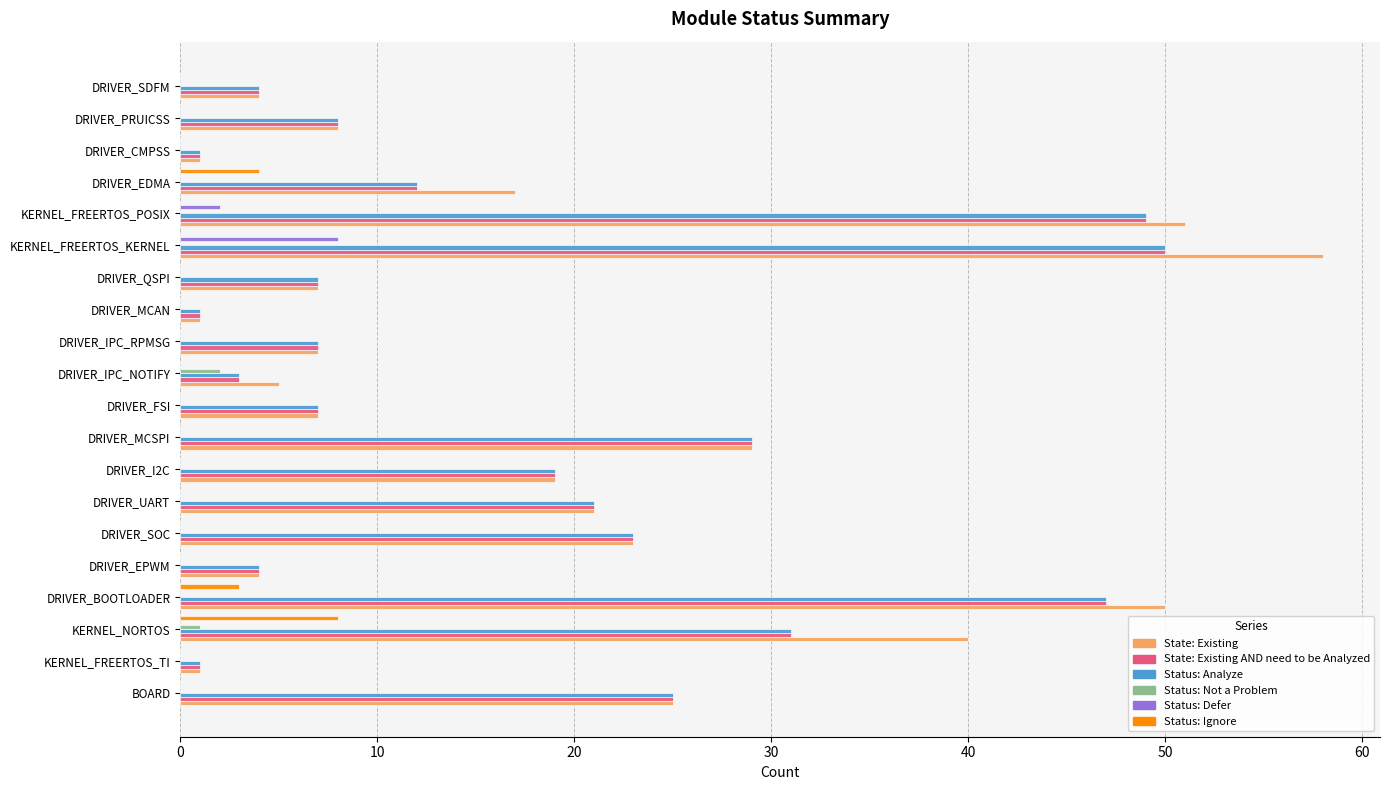

Which series has the largest range (max minus min)?

State: Existing